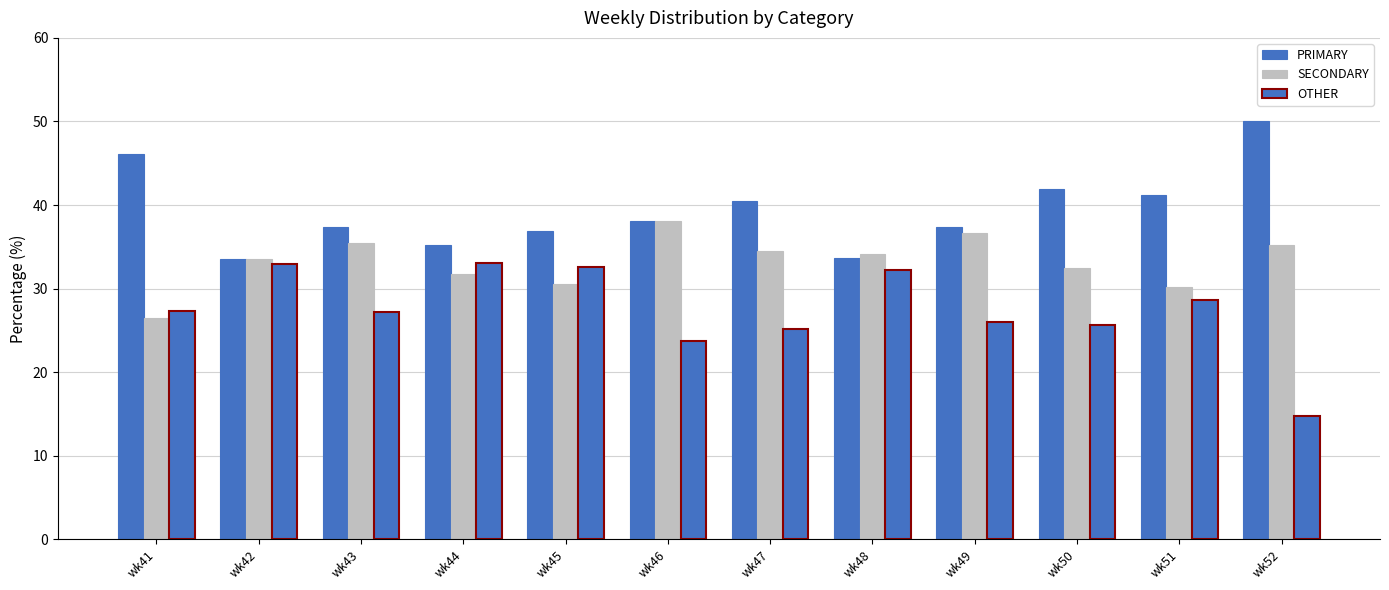

How many bars are there in each group?

3